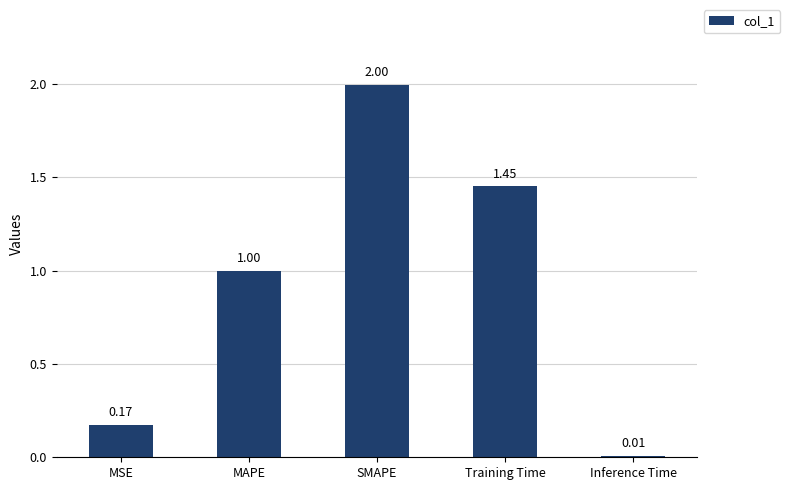

Are the bars grouped side by side (vs. stacked)?

No